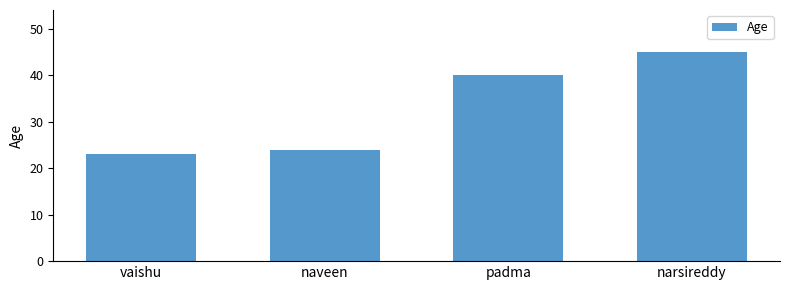

What is the maximum value shown in the chart?

45